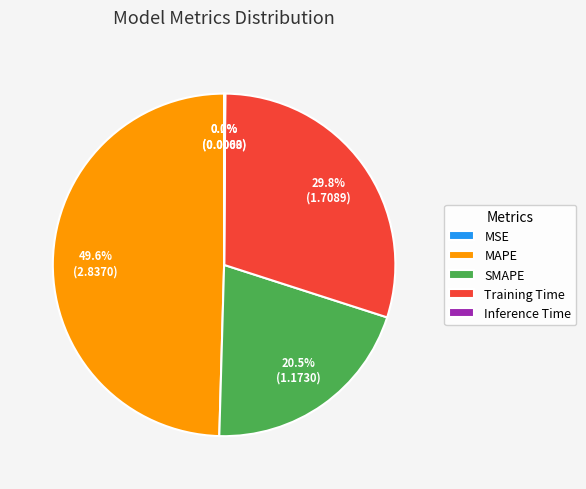

What is the largest slice in the pie chart?

MAPE